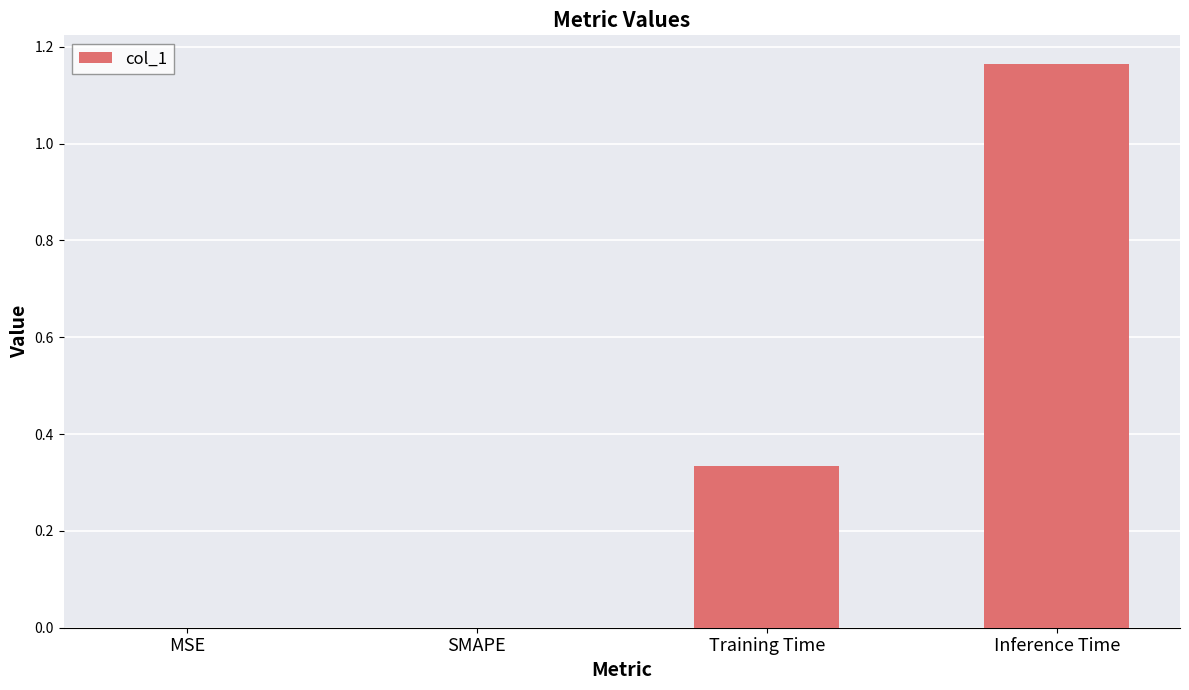

What is the sum of the values at Inference Time and Training Time?

1.5